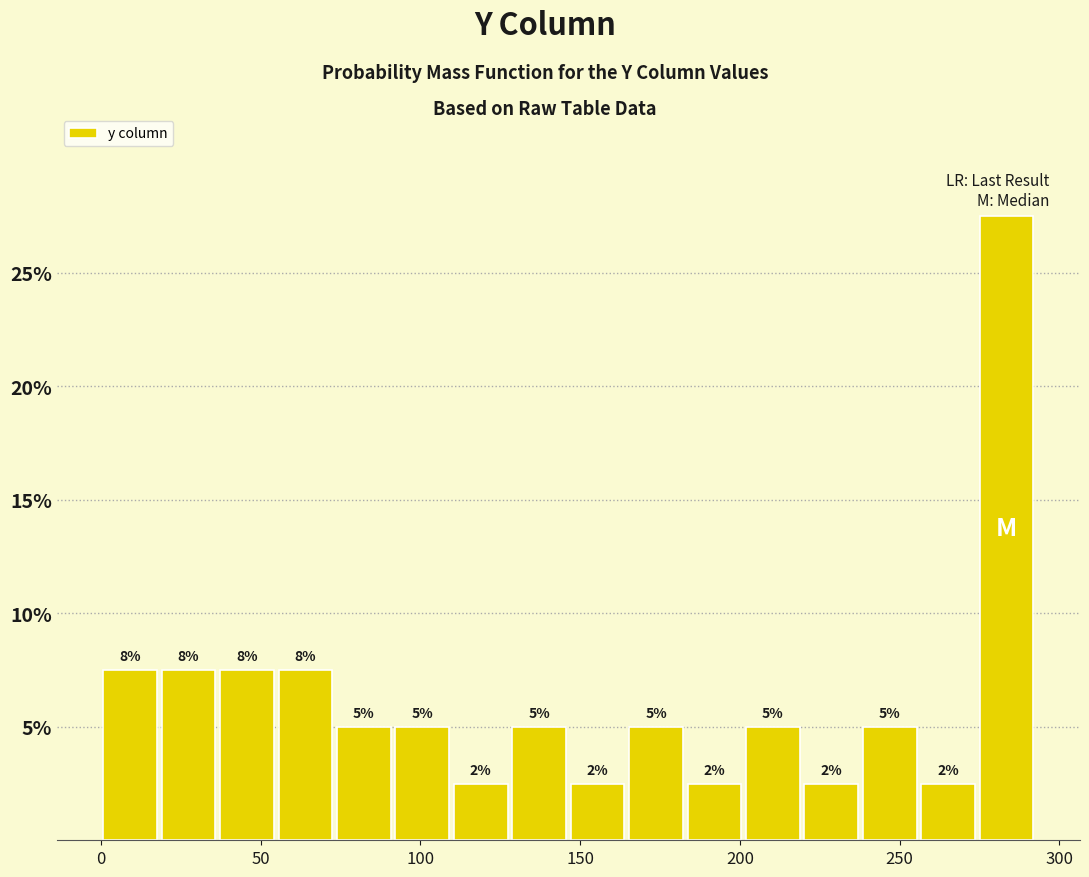

Read against the x-axis, roughly where is the centre of the tallest bar?

285